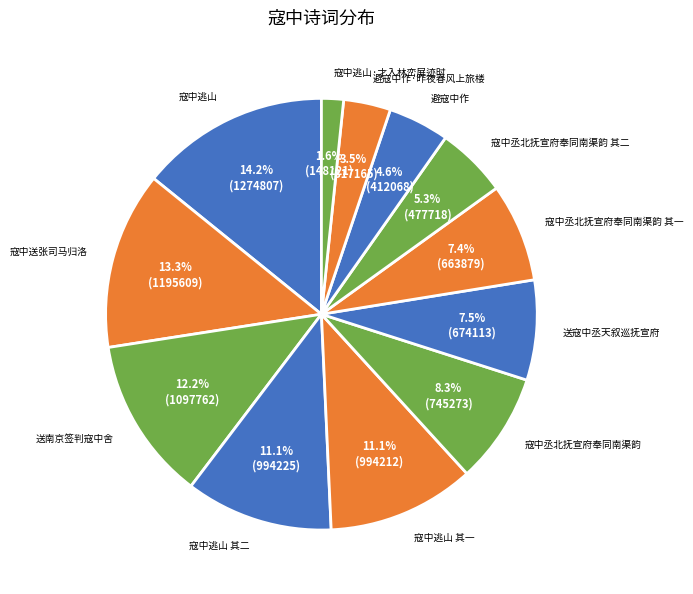

How many slices are in this pie chart?

12